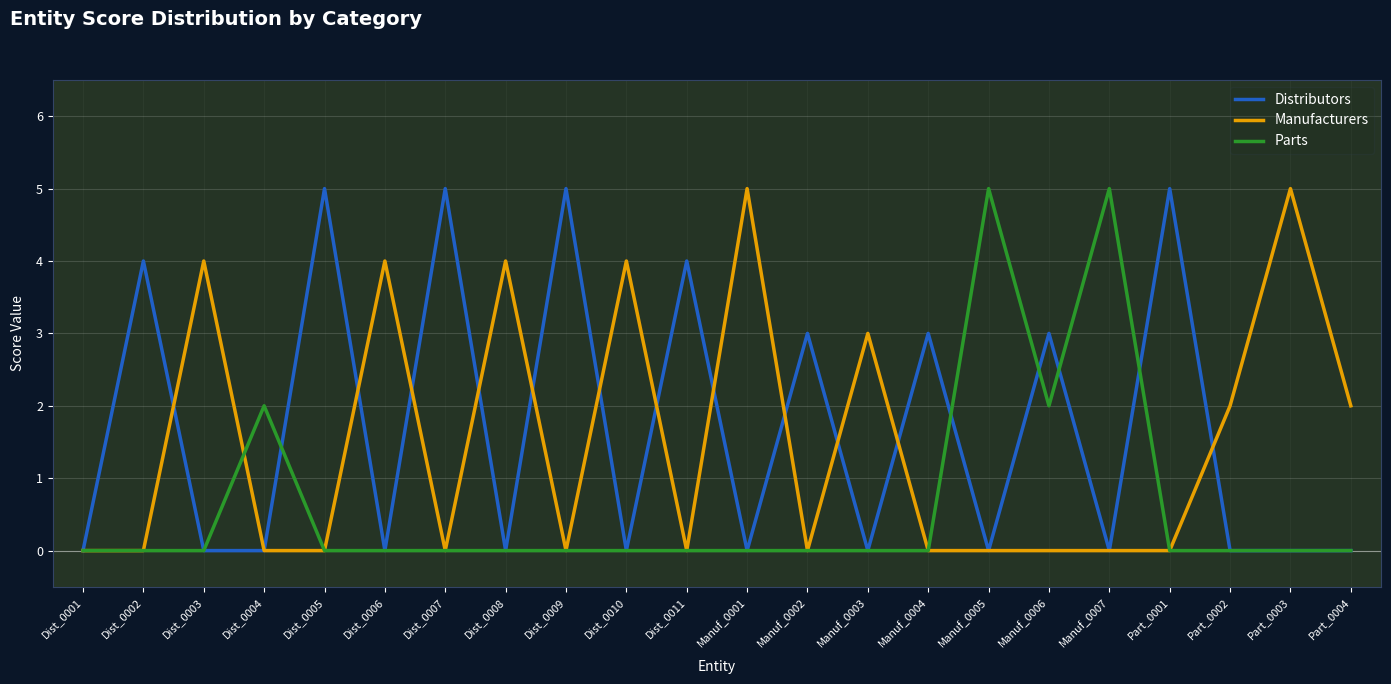

The value of Manufacturers at Dist_0009 is -2. True or false?

False